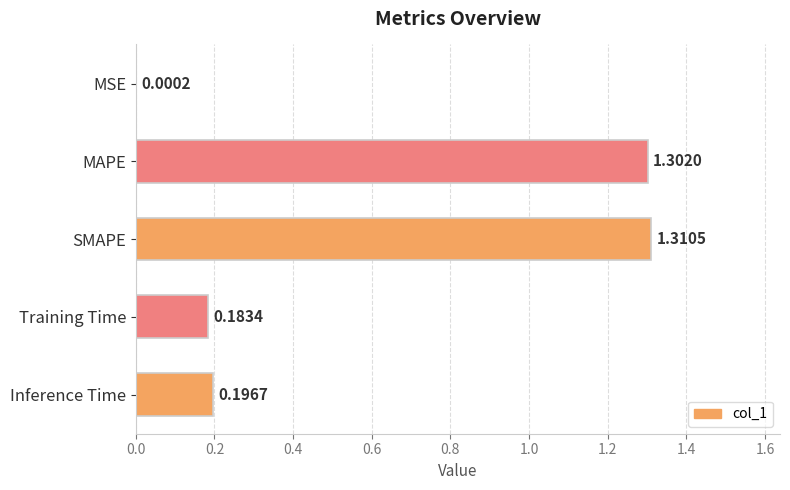

What is the sum of all values?

3.0